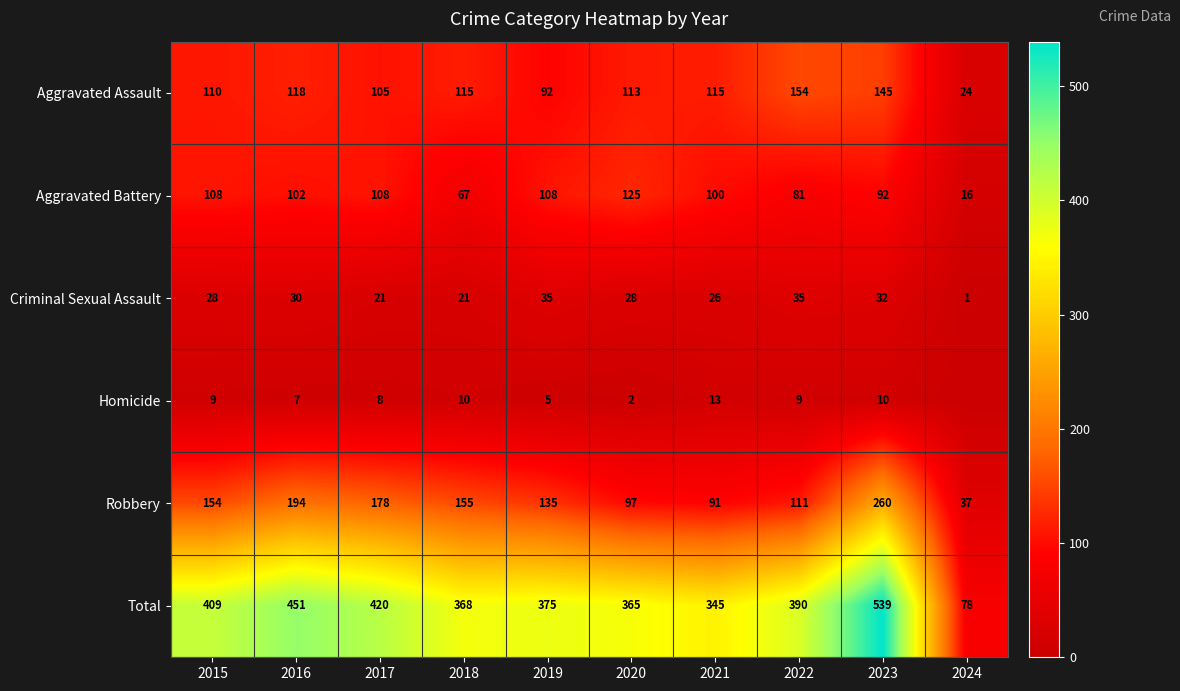

What is the difference between the Robbery values at 2016 and 2015?

40